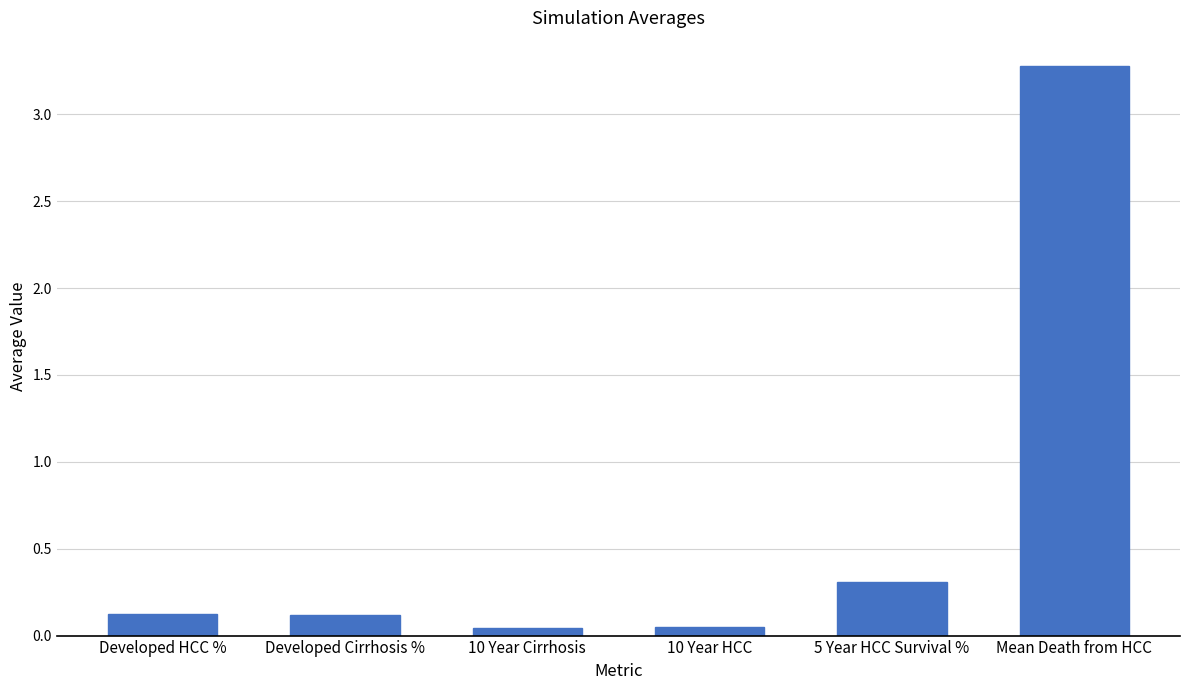

What position from the left is 5 Year HCC Survival %?

5